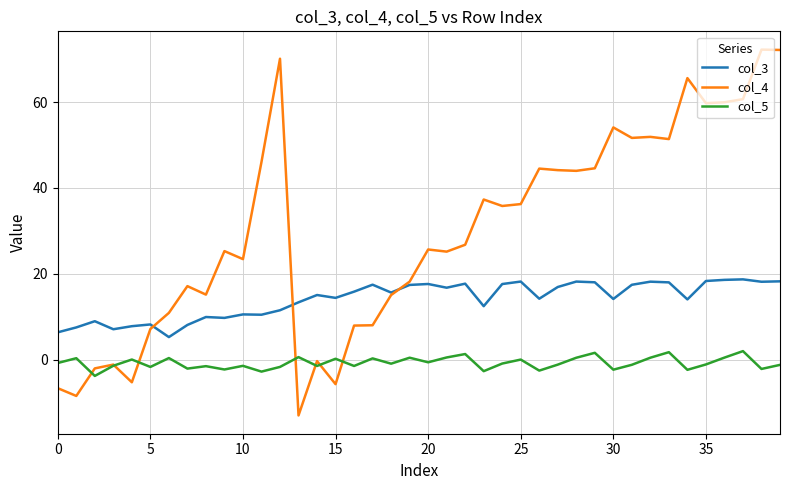

Which series has the widest spread of values?

col_4